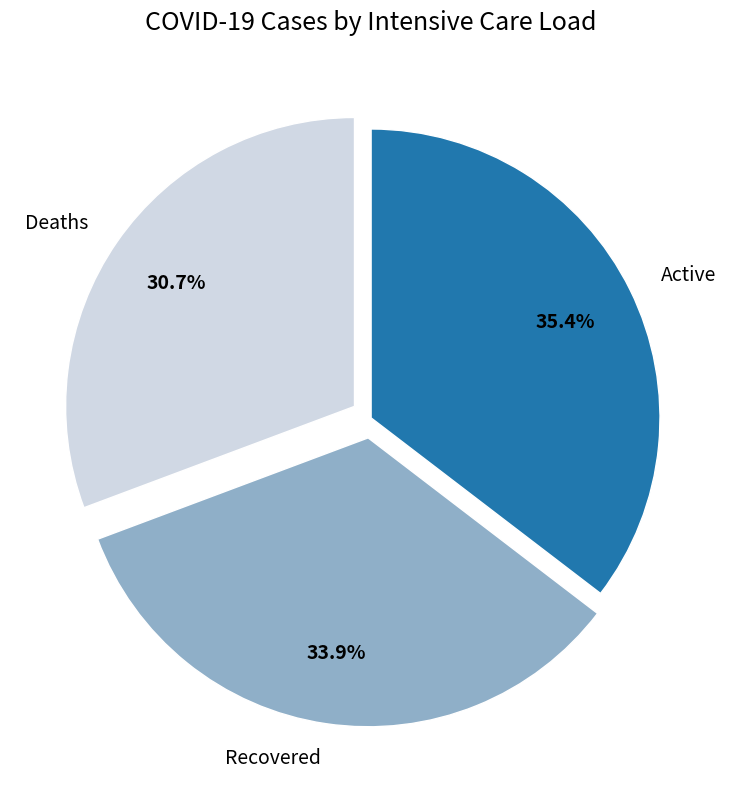

What percentage is NOT represented by Recovered?

66.1%